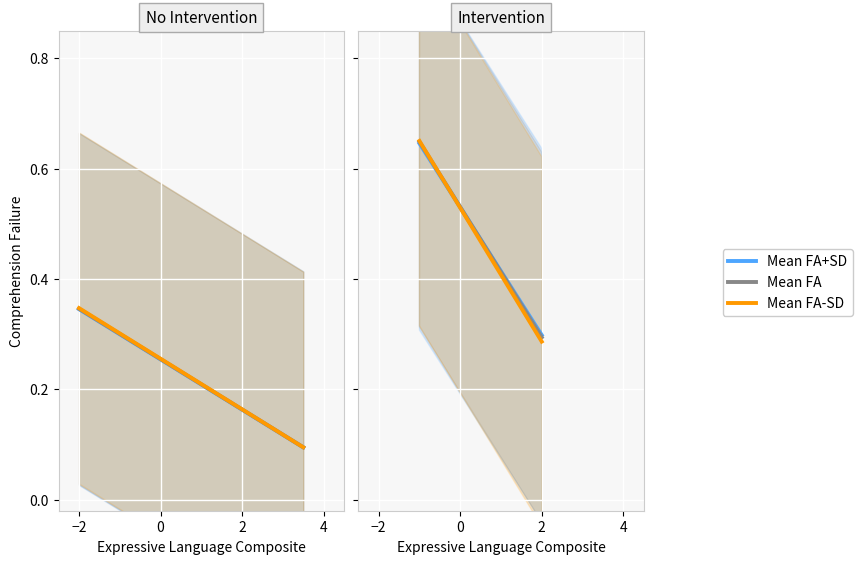

What is the difference between the maximum and second lowest values in the Mean FA series?

0.3